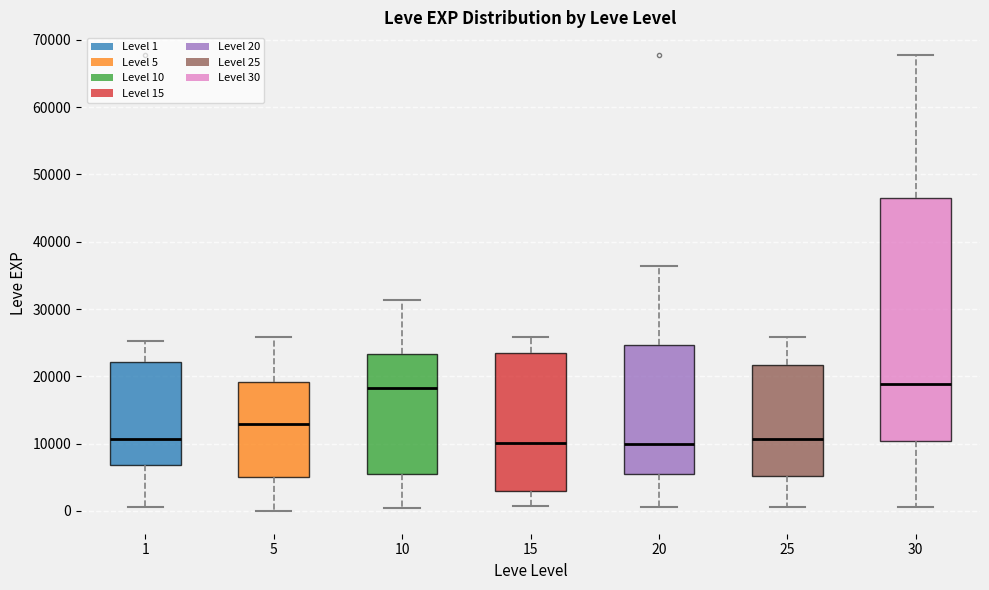

Reading left to right, transcribe this box plot: for each box, give where its median line is, the range the box spans, and where its two whiskers end, as read against the y-axis. The values are not printed on the chart, so give them approximately, as read against the axis.

1: median 11000, box 7000 to 22000, whiskers 1000 to 25000
5: median 13000, box 5000 to 19000, whiskers 0 to 26000
10: median 18000, box 5000 to 23000, whiskers 0 to 31000
15: median 10000, box 3000 to 23000, whiskers 1000 to 26000
20: median 10000, box 5000 to 25000, whiskers 1000 to 36000
25: median 11000, box 5000 to 22000, whiskers 1000 to 26000
30: median 19000, box 10000 to 46000, whiskers 1000 to 68000